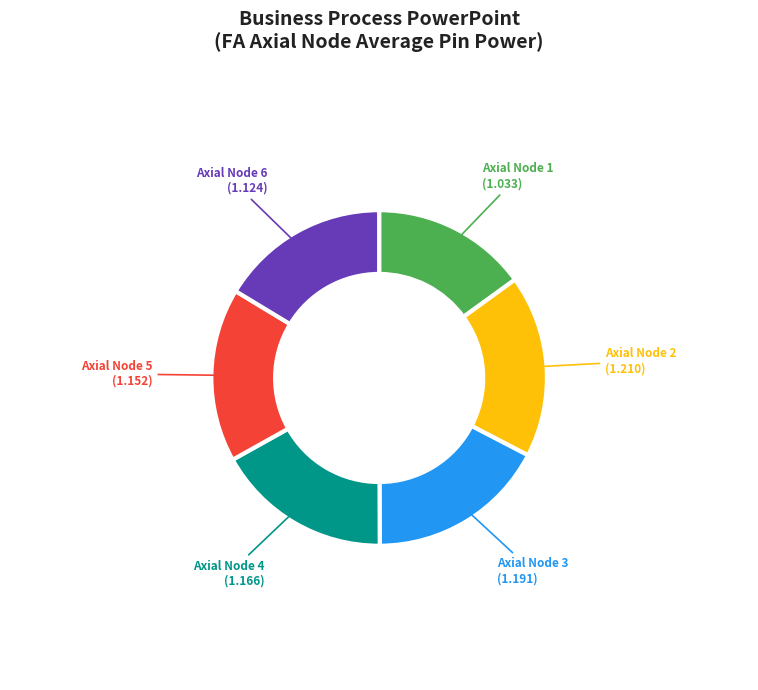

How many slices are in this pie chart?

6